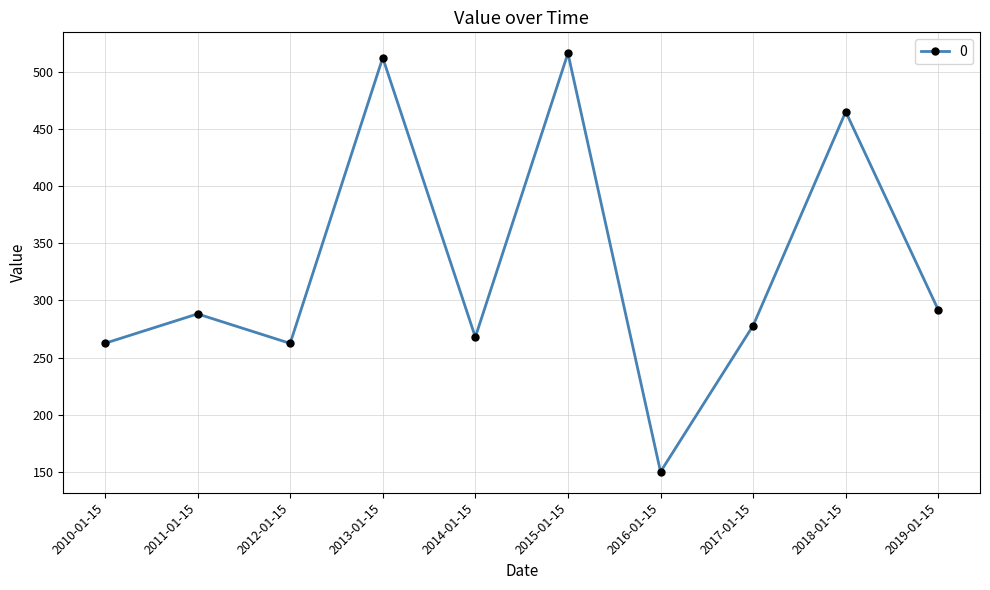

True or false: the data shows 460.1 at 2014-01-15.

False